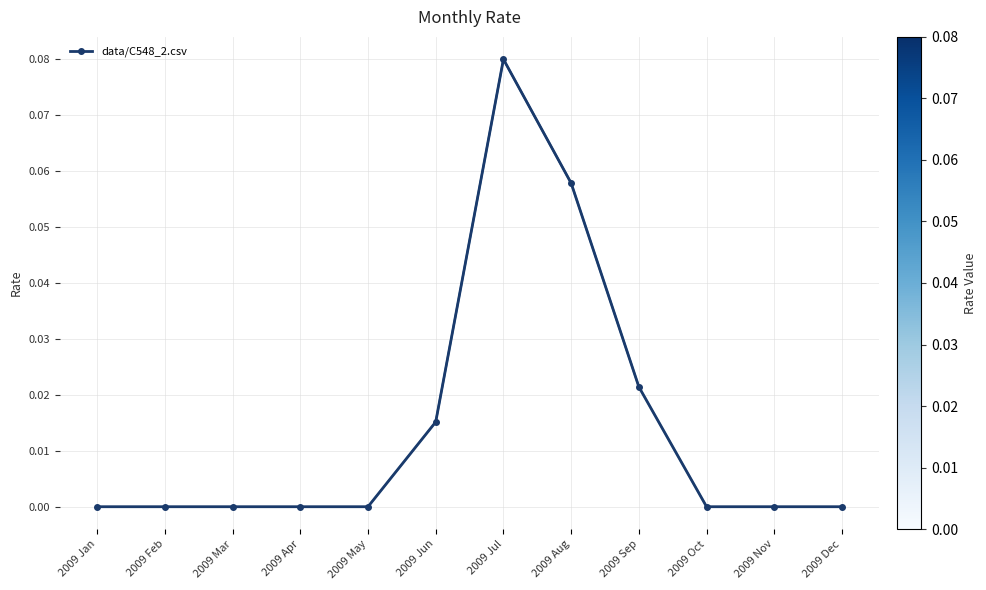

Count the number of categories in the chart.

12